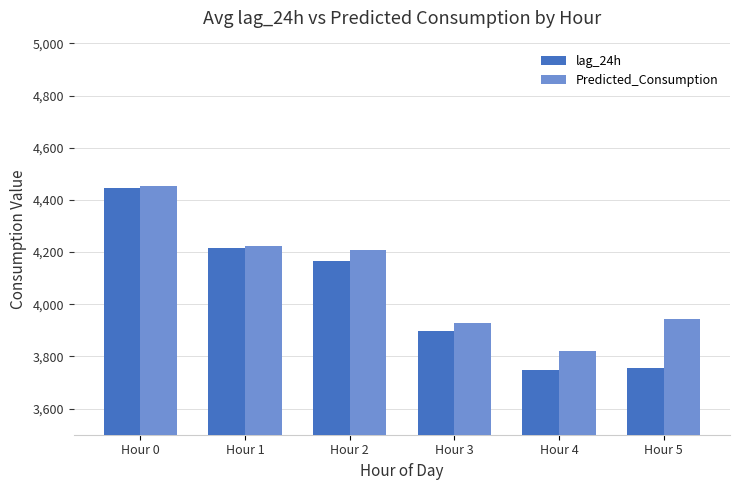

How many data points in lag_24h are less than 4164?

3